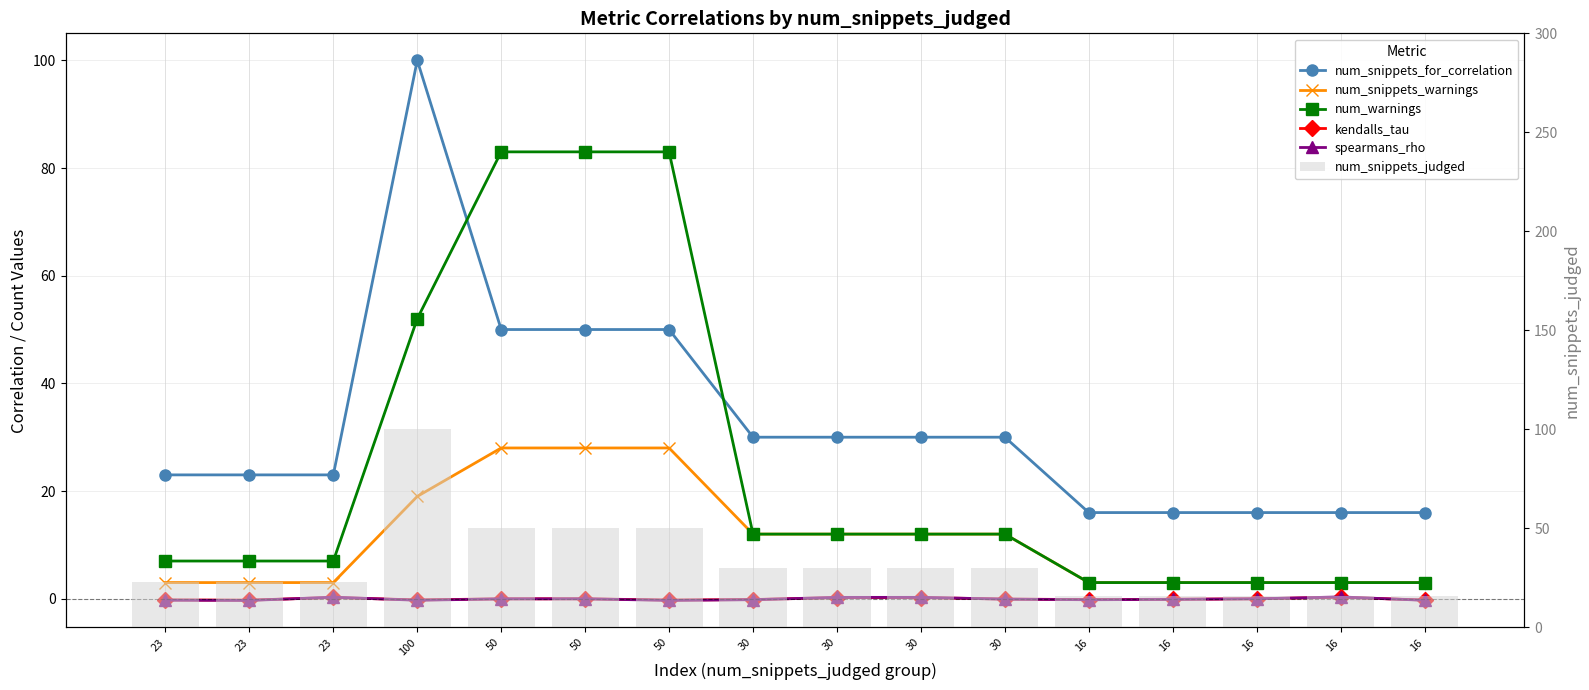

What is the average value of the spearmans_rho series?

-0.1